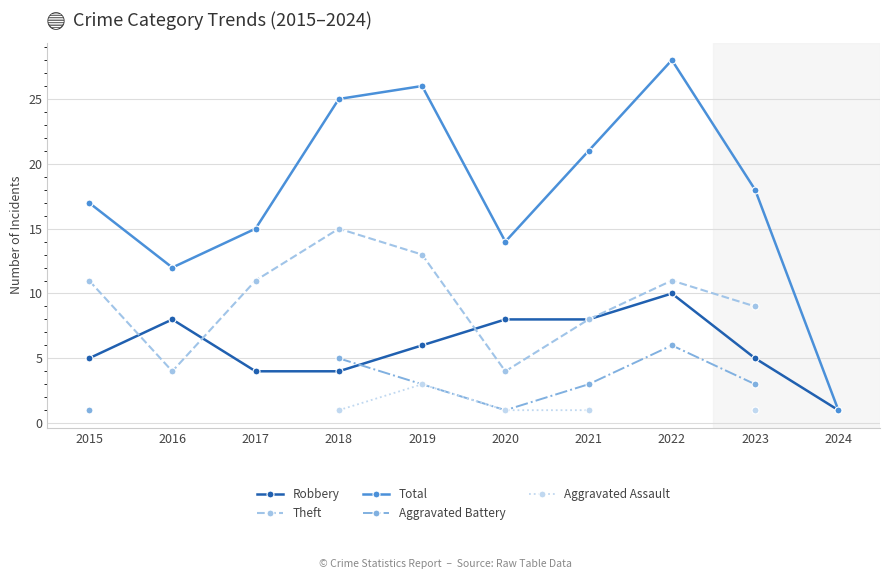

Read the Robbery value at 2024.

1